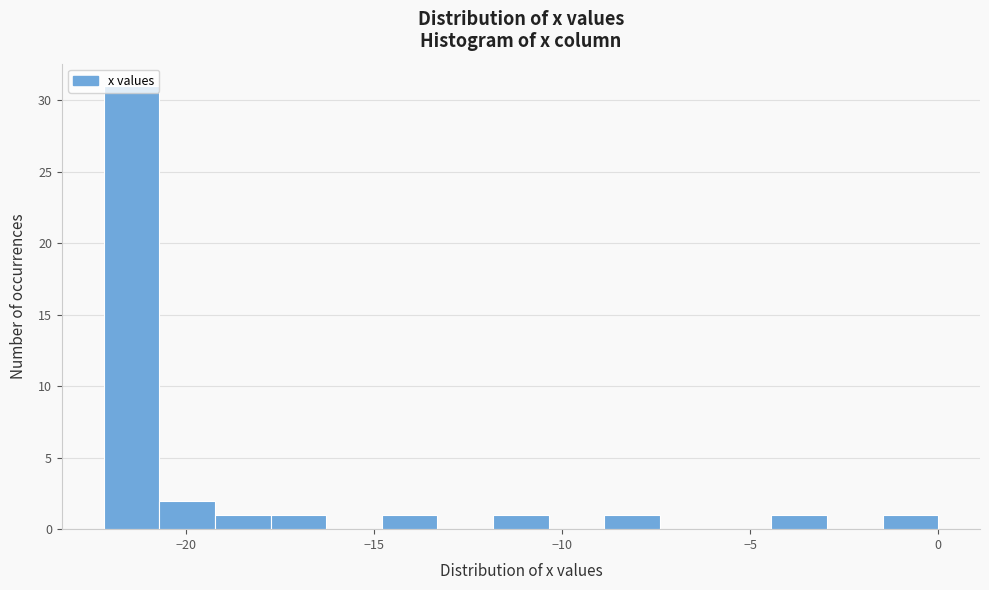

Around what value on the x-axis is the tallest bar? Give the approximate position of its centre, as read against the axis.

-21.5